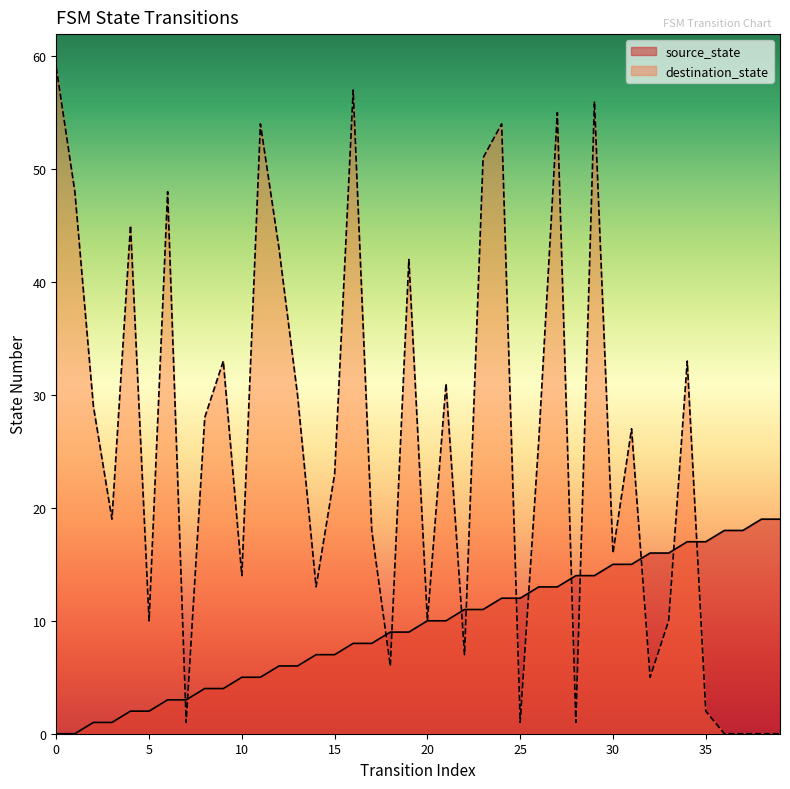

What is the difference between the second highest and second lowest values in the source_state series?

19